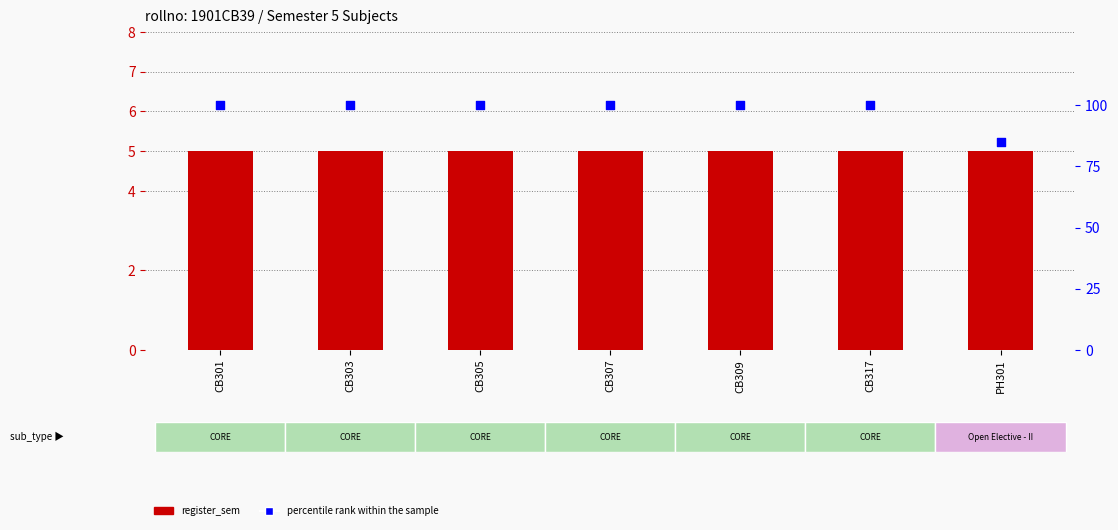

Which series has the largest total across all categories?

percentile rank within the sample